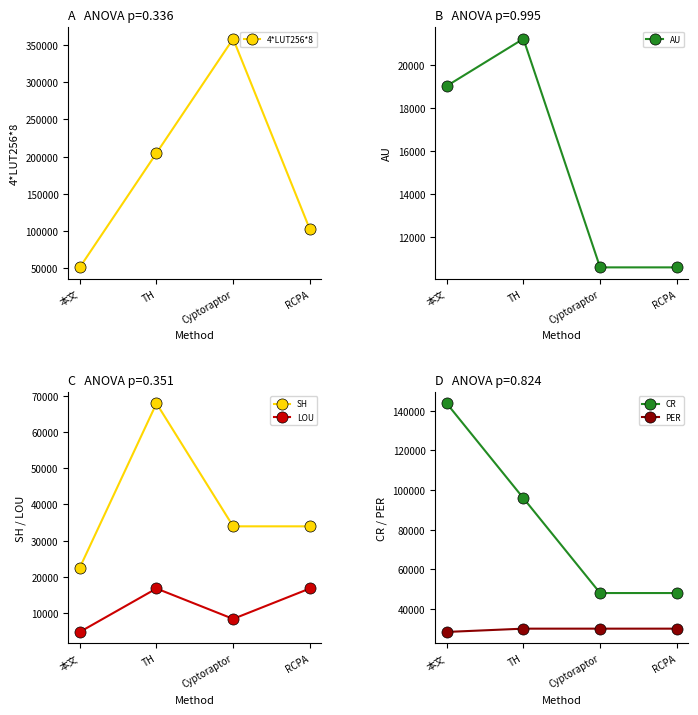

What is the smallest value displayed?

4788